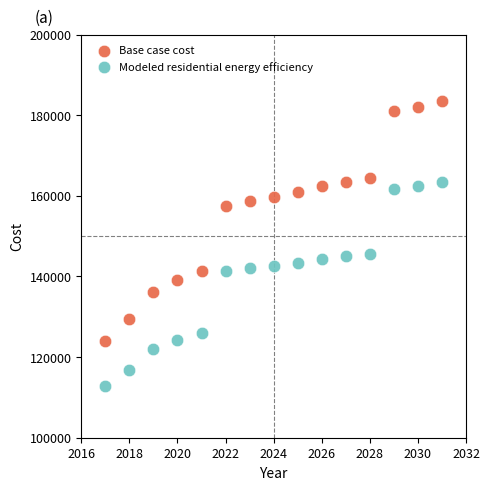

In the Base case cost series, what Y value is closest to 153782?

157455.4